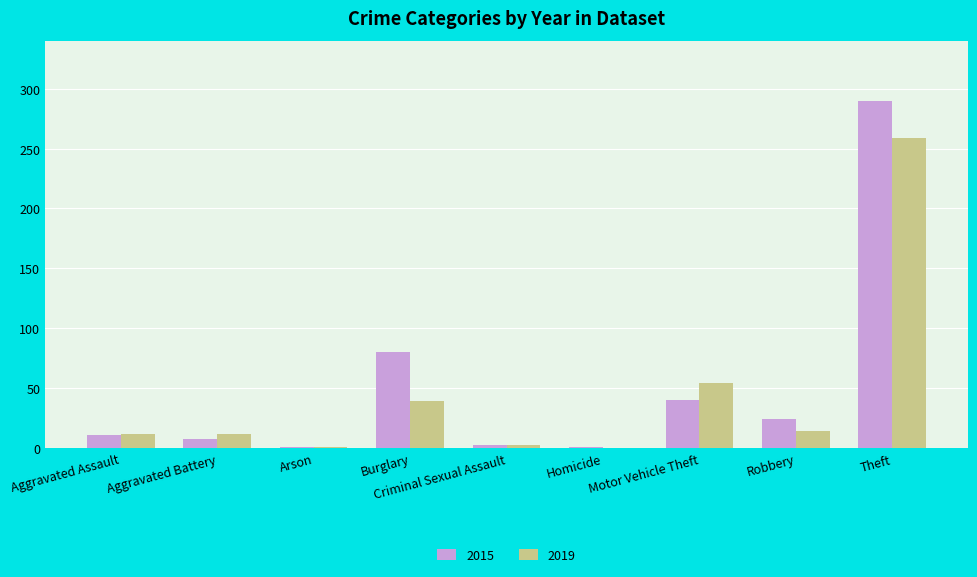

Are the bars horizontal?

No